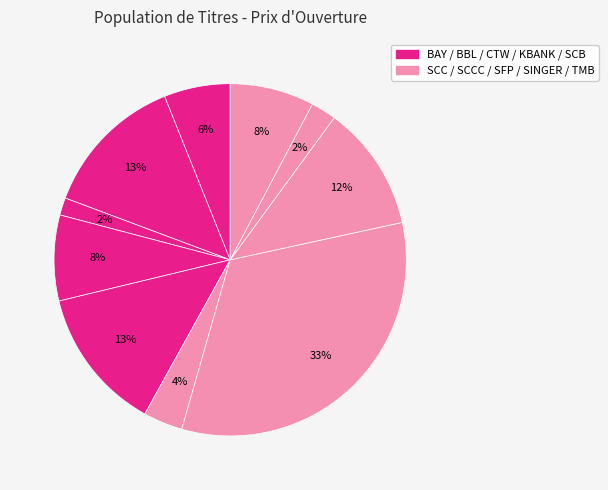

Count the number of slices in the pie.

10